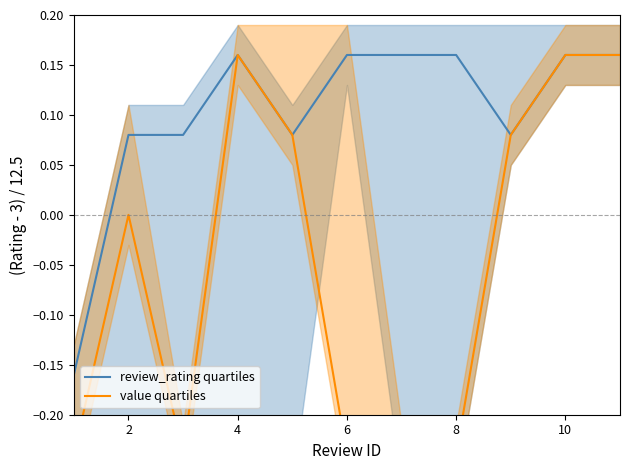

What is the spread (max minus min) of values at 3?

0.3